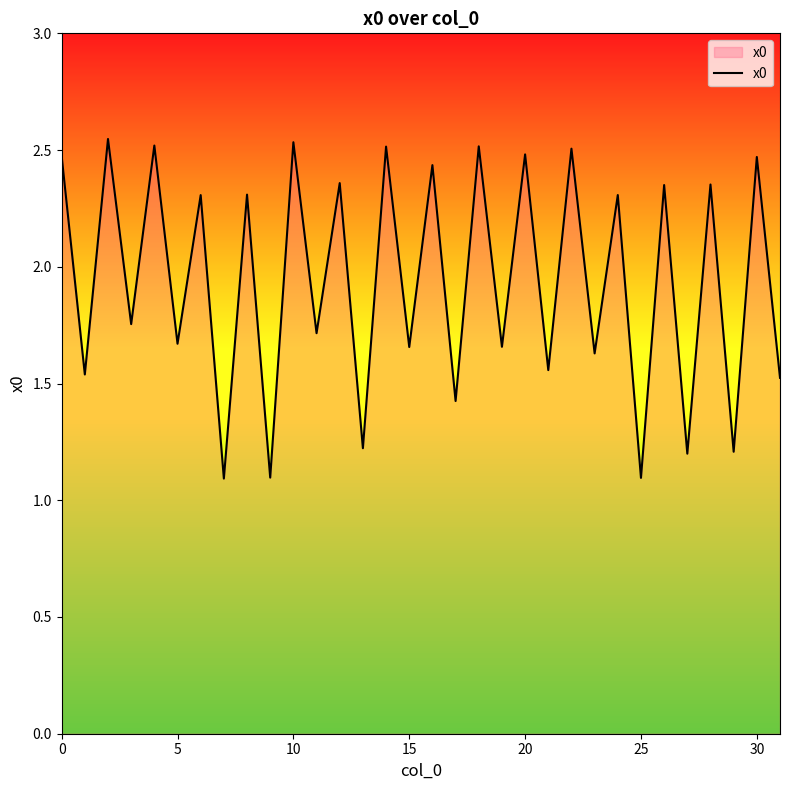

How many lines are shown in the chart?

1